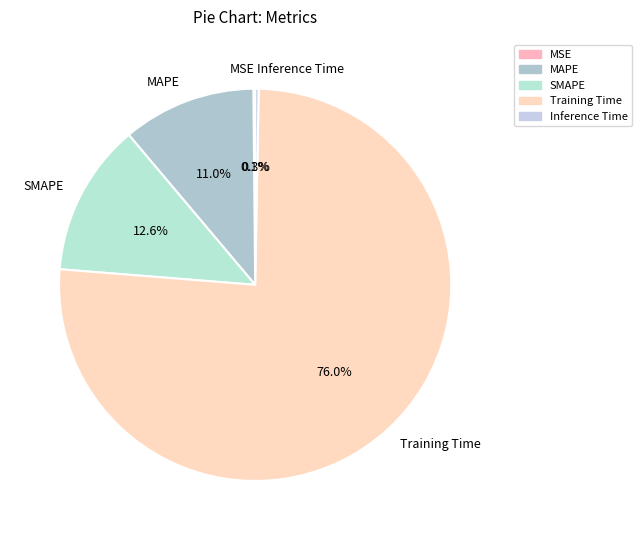

To the nearest percent, what portion does SMAPE represent?

13%